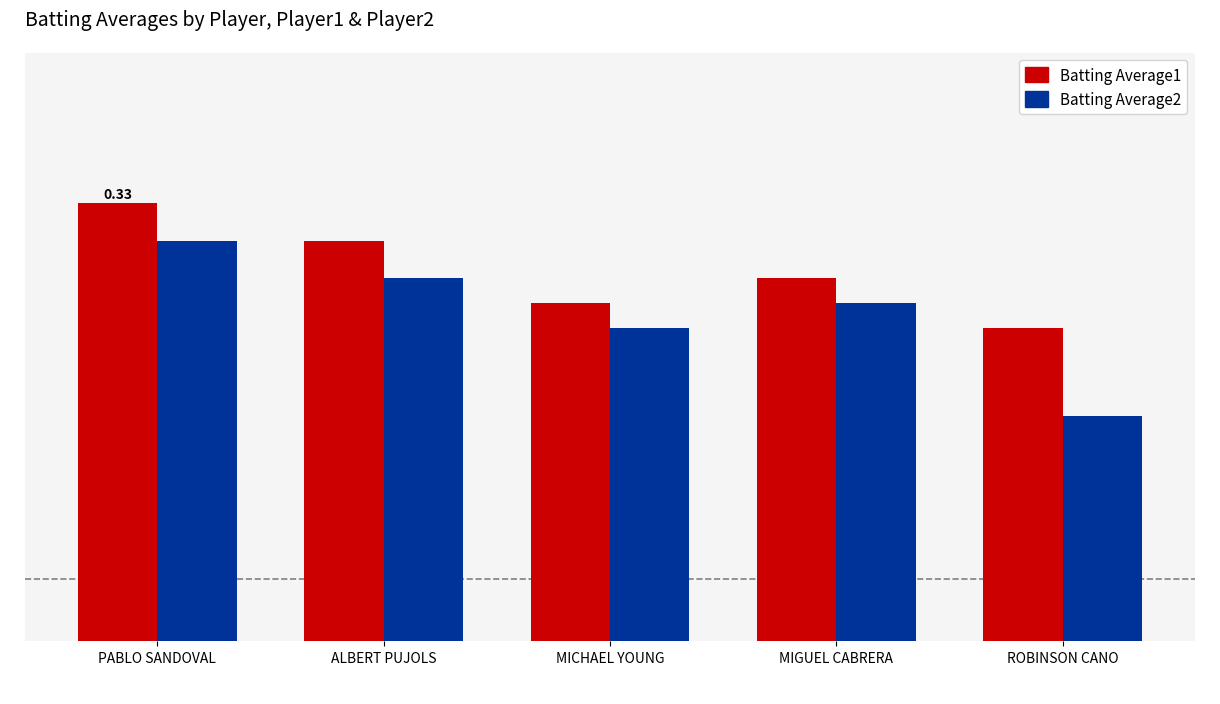

What is the sum of the Batting Average1 values at PABLO SANDOVAL and MIGUEL CABRERA?

0.7